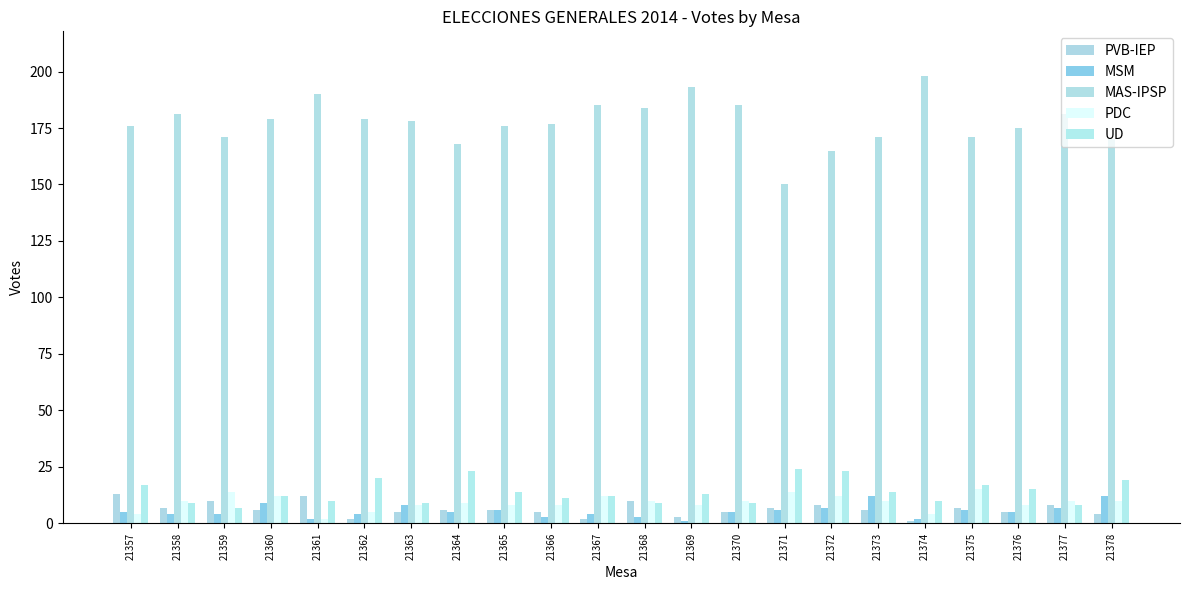

Reading left to right, transcribe all the data shown in this chart.

PVB-IEP: 21357=13	21358=7	21359=10	21360=6	21361=12	21362=2	21363=5	21364=6	21365=6	21366=5	21367=2	21368=10	21369=3	21370=5	21371=7	21372=8	21373=6	21374=1	21375=7	21376=5	21377=8	21378=4
MSM: 21357=5	21358=4	21359=4	21360=9	21361=2	21362=4	21363=8	21364=5	21365=6	21366=3	21367=4	21368=3	21369=1	21370=5	21371=6	21372=7	21373=12	21374=2	21375=6	21376=5	21377=7	21378=12
MAS-IPSP: 21357=176	21358=181	21359=171	21360=179	21361=190	21362=179	21363=178	21364=168	21365=176	21366=177	21367=185	21368=184	21369=193	21370=185	21371=150	21372=165	21373=171	21374=198	21375=171	21376=175	21377=181	21378=170
PDC: 21357=4	21358=10	21359=14	21360=12	21361=2	21362=5	21363=8	21364=9	21365=8	21366=8	21367=12	21368=10	21369=8	21370=10	21371=14	21372=12	21373=10	21374=4	21375=15	21376=8	21377=10	21378=10
UD: 21357=17	21358=9	21359=7	21360=12	21361=10	21362=20	21363=9	21364=23	21365=14	21366=11	21367=12	21368=9	21369=13	21370=9	21371=24	21372=23	21373=14	21374=10	21375=17	21376=15	21377=8	21378=19